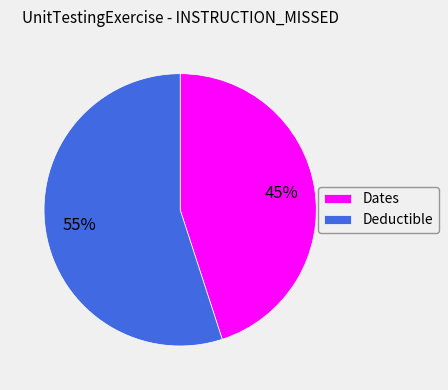

Does Dates represent more than half of the total?

No